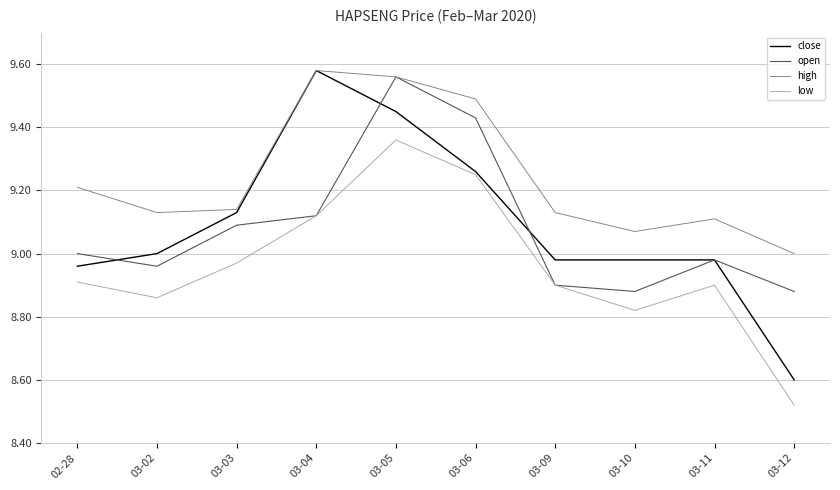

Which label corresponds to the smallest value in the chart?

03-12